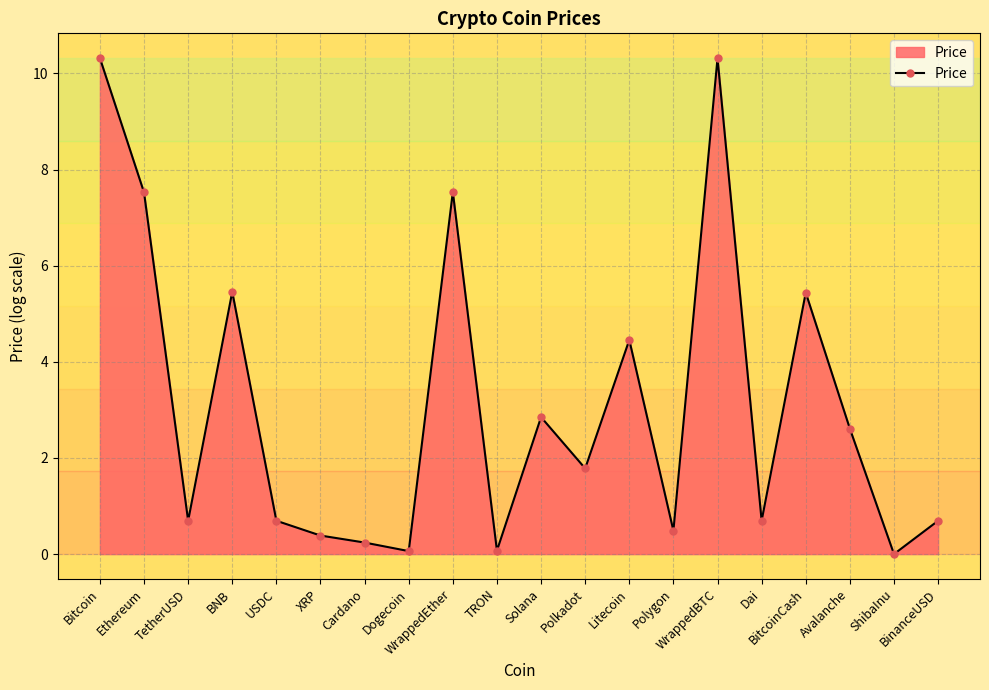

What is the difference between the maximum and minimum values?

10.3